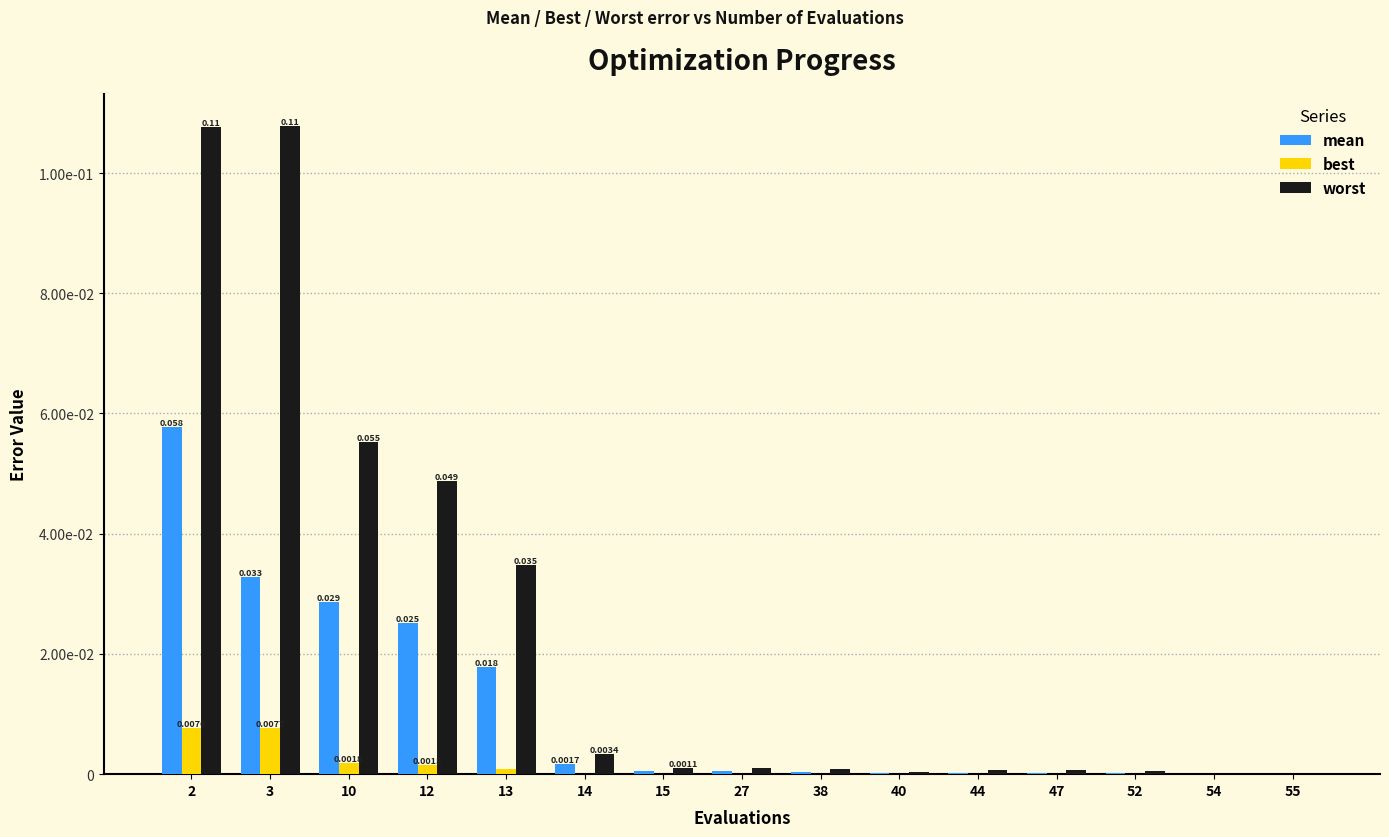

Between 15 and 27, which series saw the biggest shift?

worst